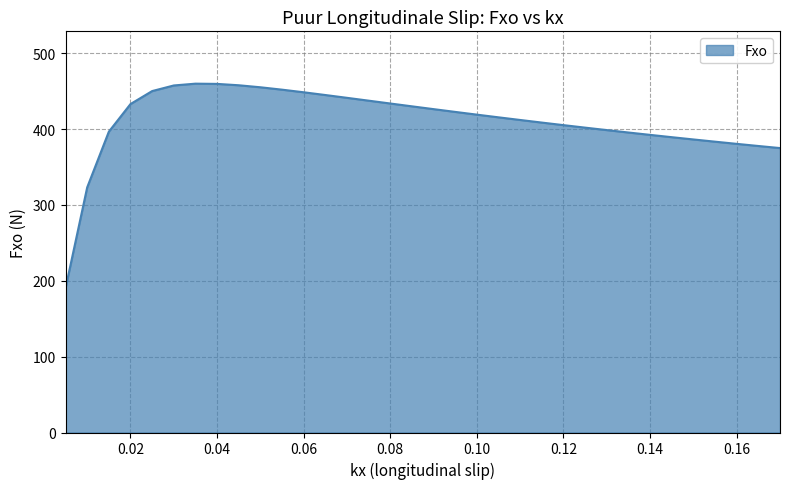

What is the greatest value displayed?

459.9